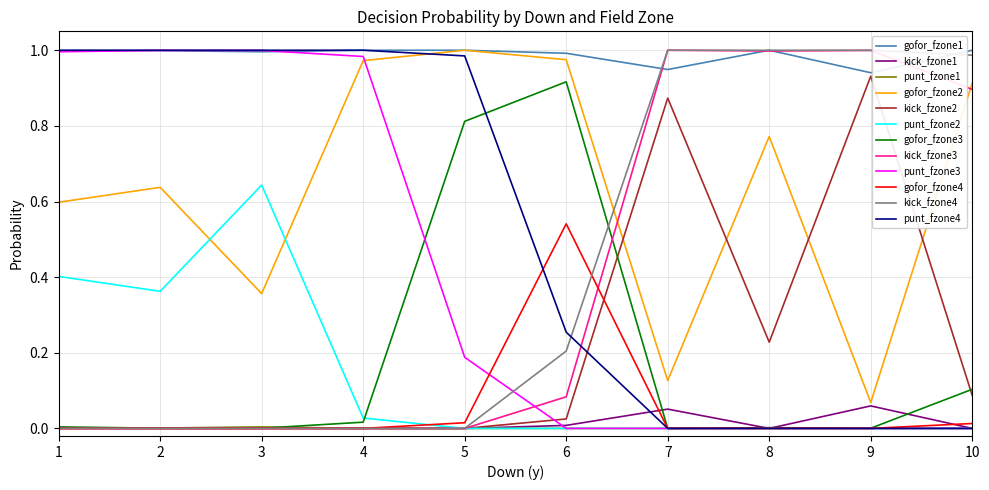

Is the value of punt_fzone3 at 8 greater than the value of punt_fzone4 at 6?

No